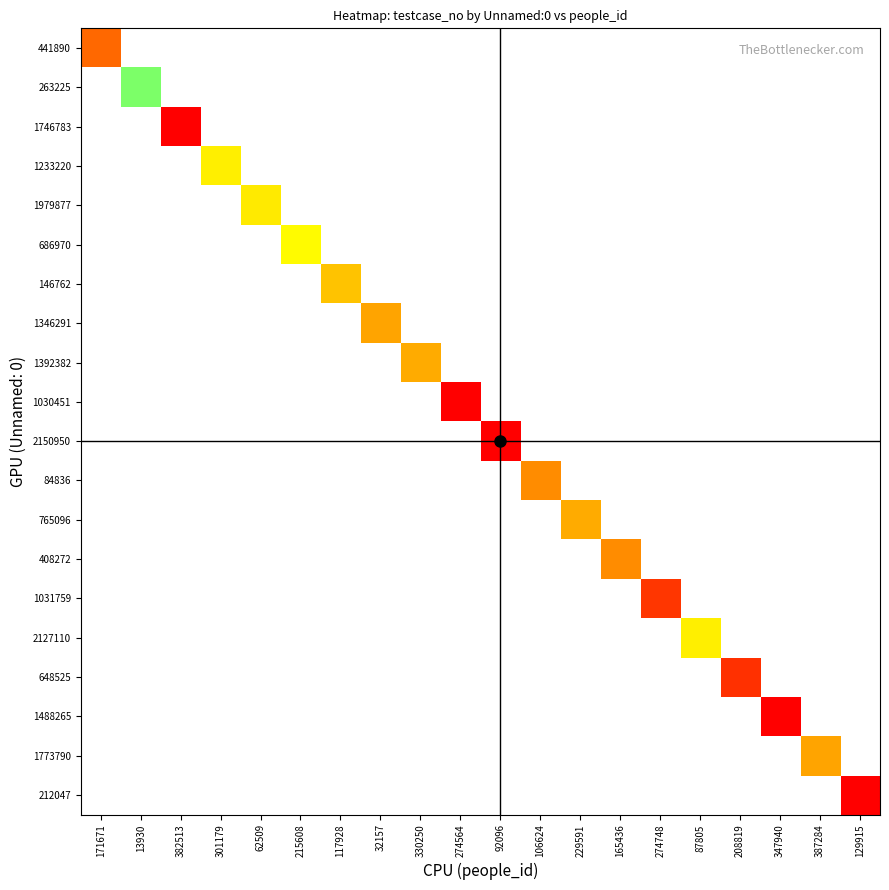

How many distinct data groups are displayed?

20